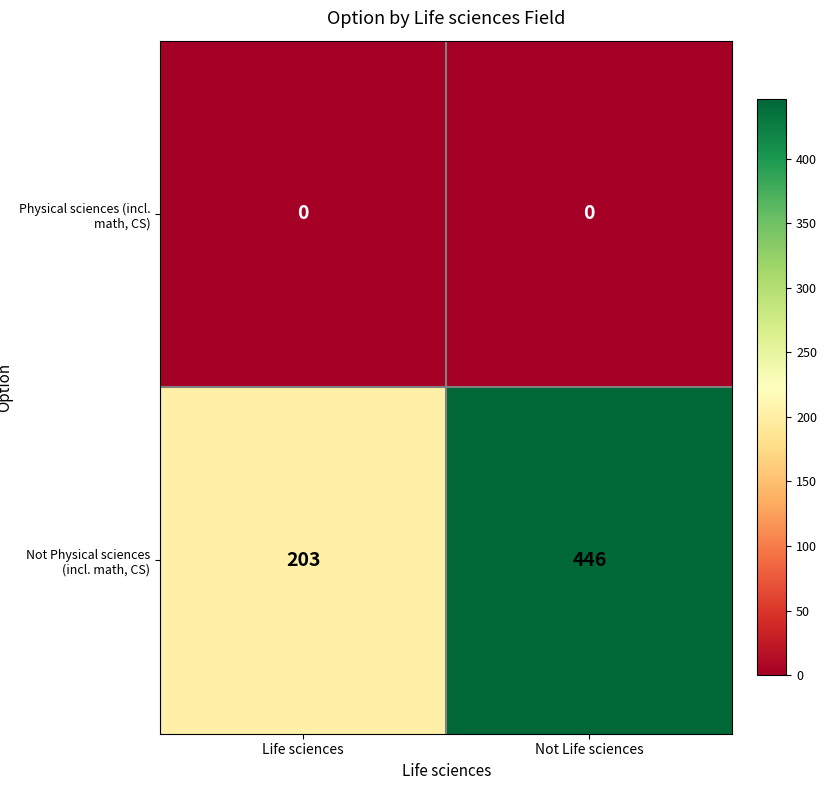

Reading left to right, transcribe all the data shown in this chart.

Physical sciences (incl. math, CS): Life sciences=0	Not Life sciences=0
Not Physical sciences (incl. math, CS): Life sciences=203	Not Life sciences=446